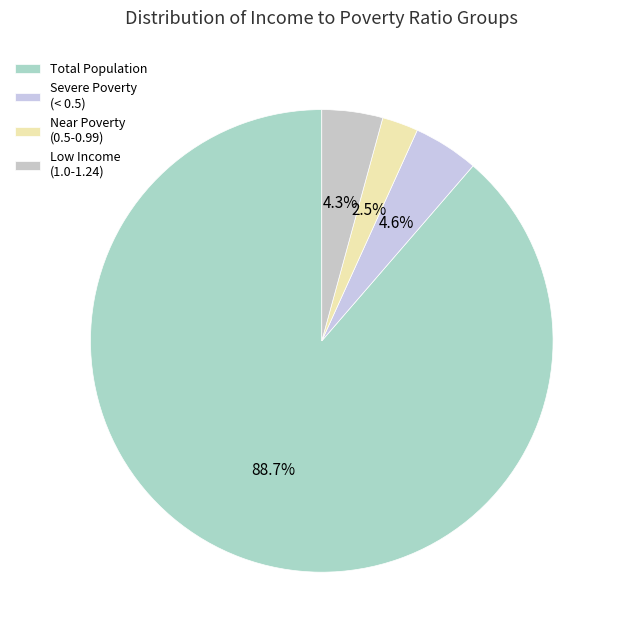

Which slice is the largest?

Total Population